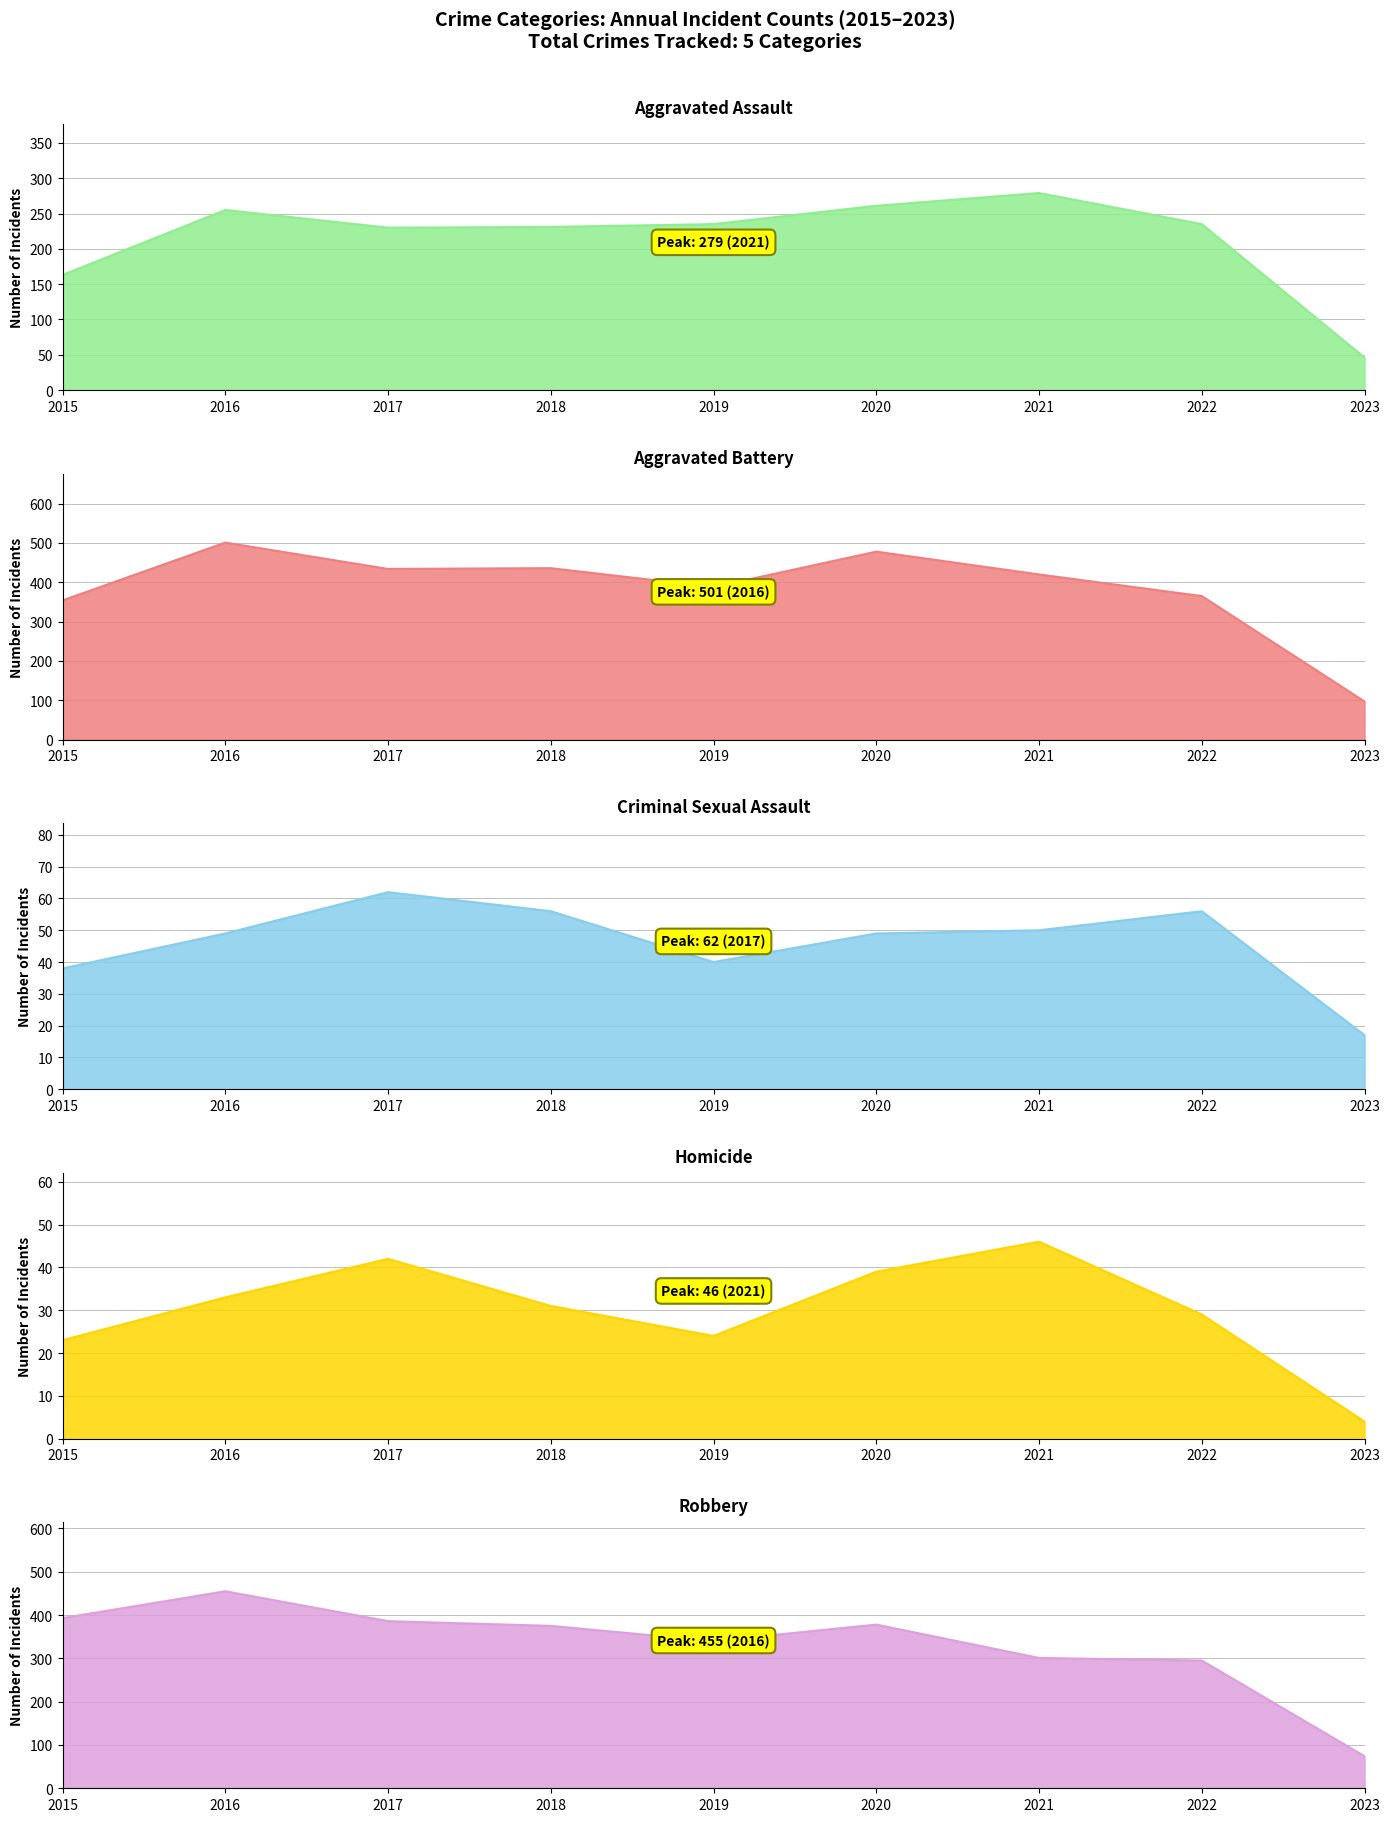

The Aggravated Battery series shows 203 at 2017. True or false?

False